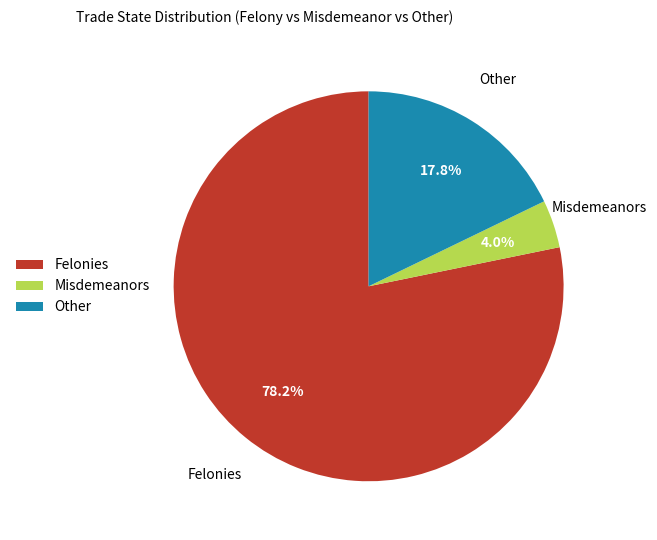

Which category has the biggest portion of the pie?

Felonies